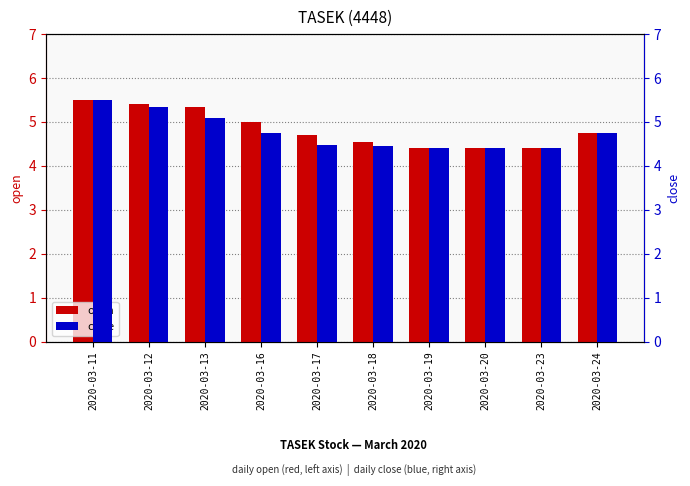

What is the smallest value displayed?

4.4